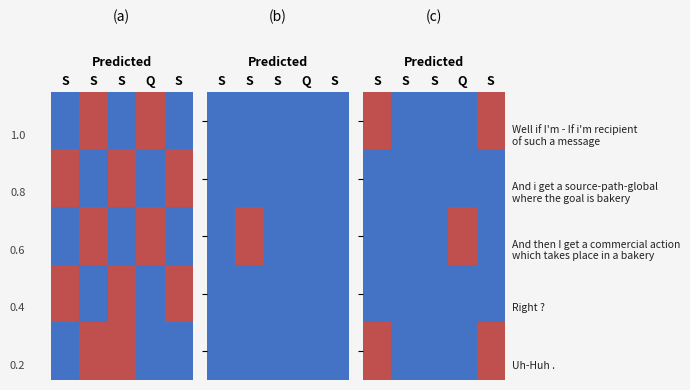

How many data points does each series have?

5